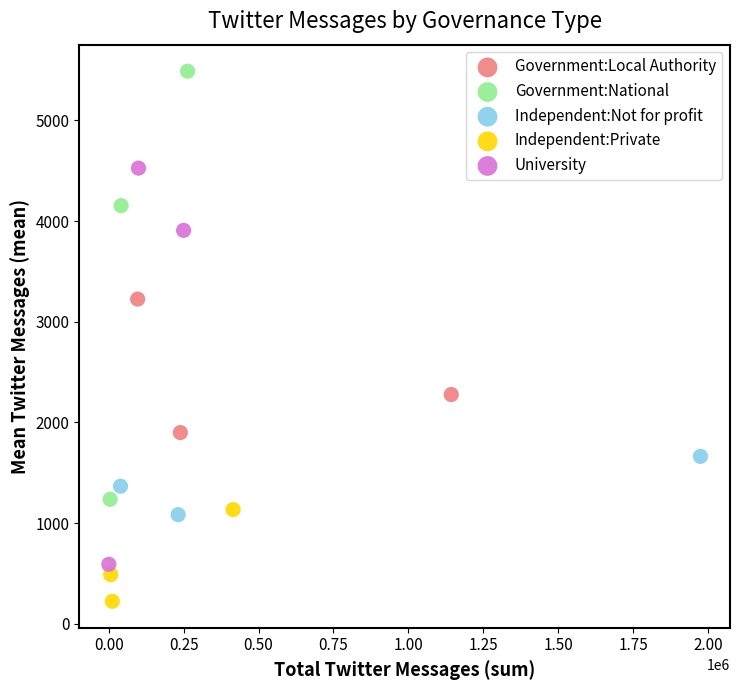

What are all the series names shown in the legend?

Government:Local Authority, Government:National, Independent:Not for profit, Independent:Private, University